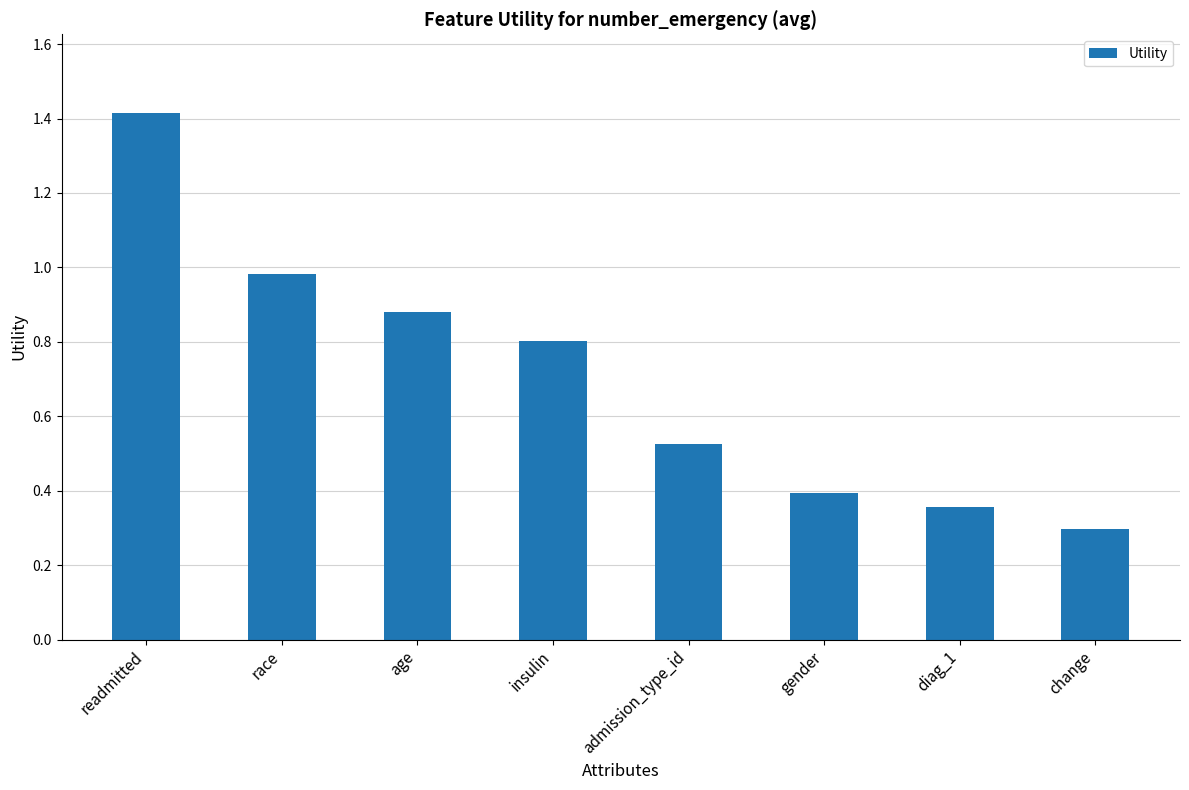

What is the greatest value displayed?

1.4